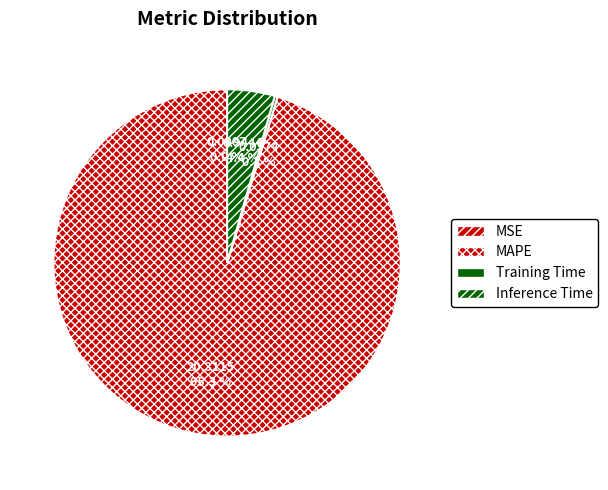

To the nearest percent, what portion does MAPE represent?

95%